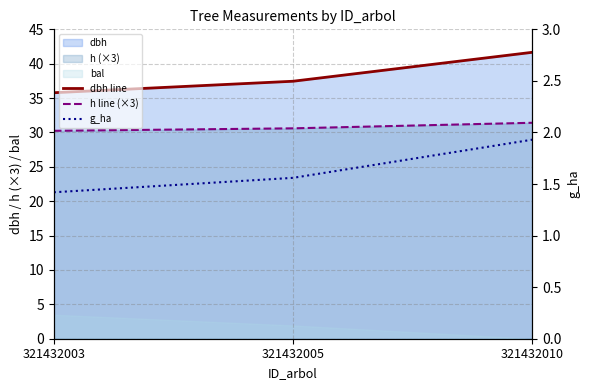

The value of h line (×3) at 321432003 is 30.2. True or false?

True